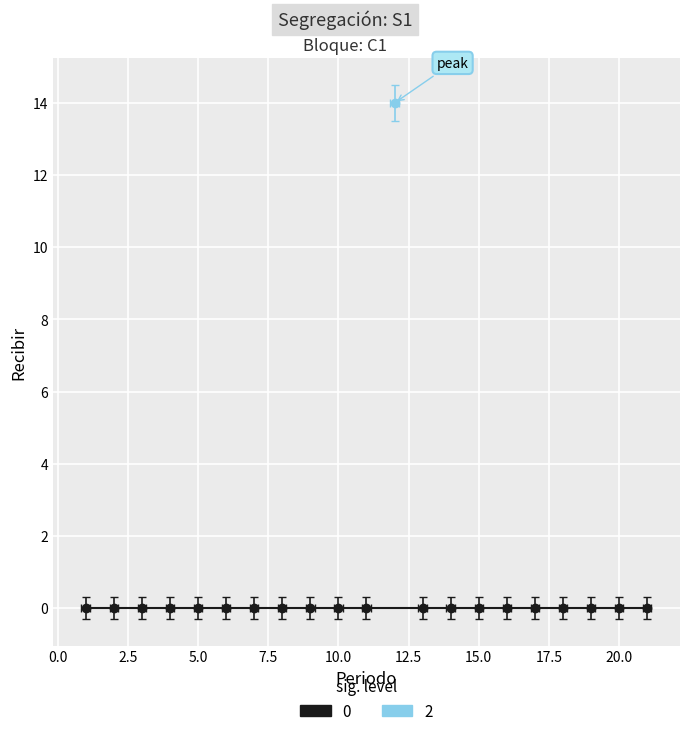

At which category does the chart reach its peak across all series?

12